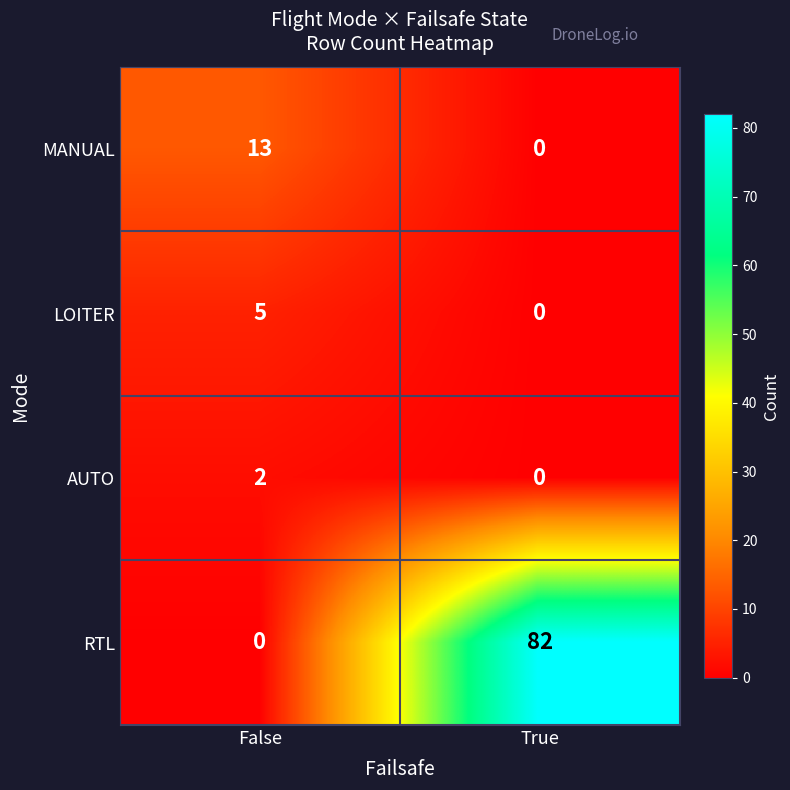

What is the maximum value for RTL?

82